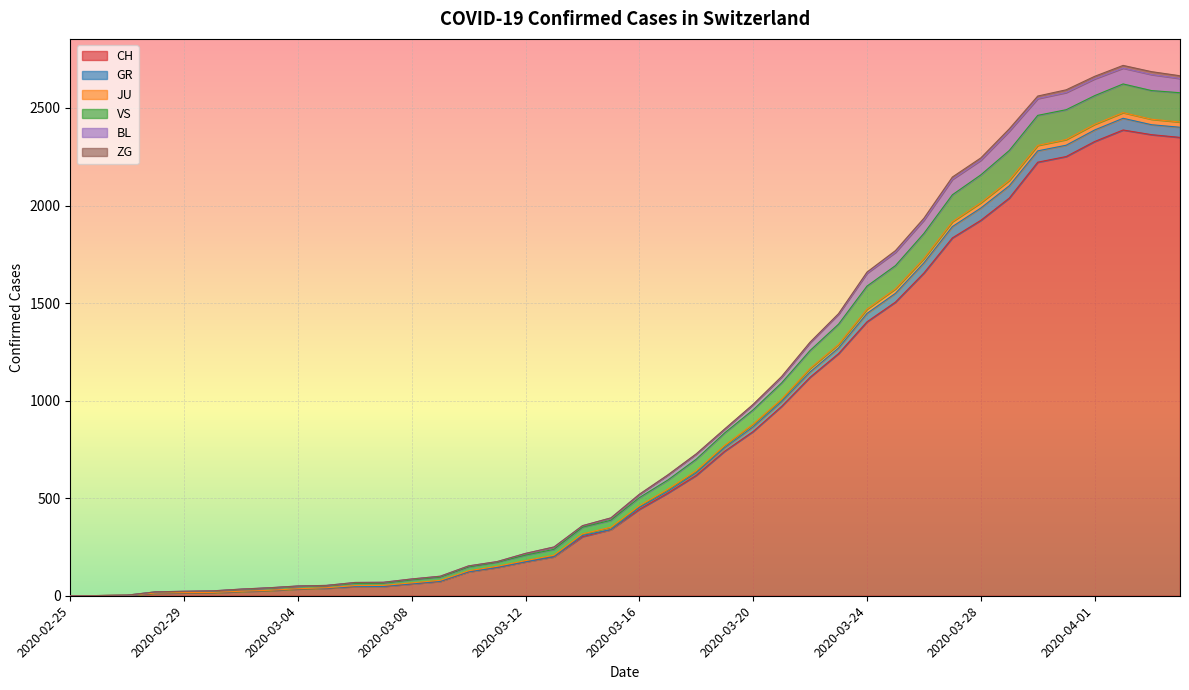

At which label does VS first exceed 503?

2020-03-17